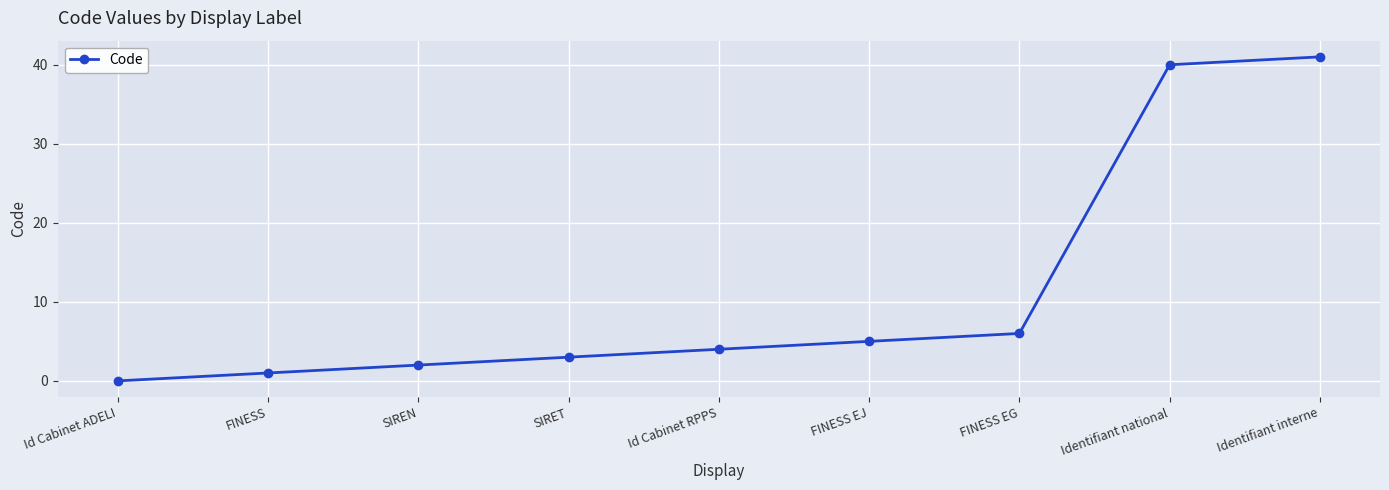

The value at FINESS is 1. True or false?

True